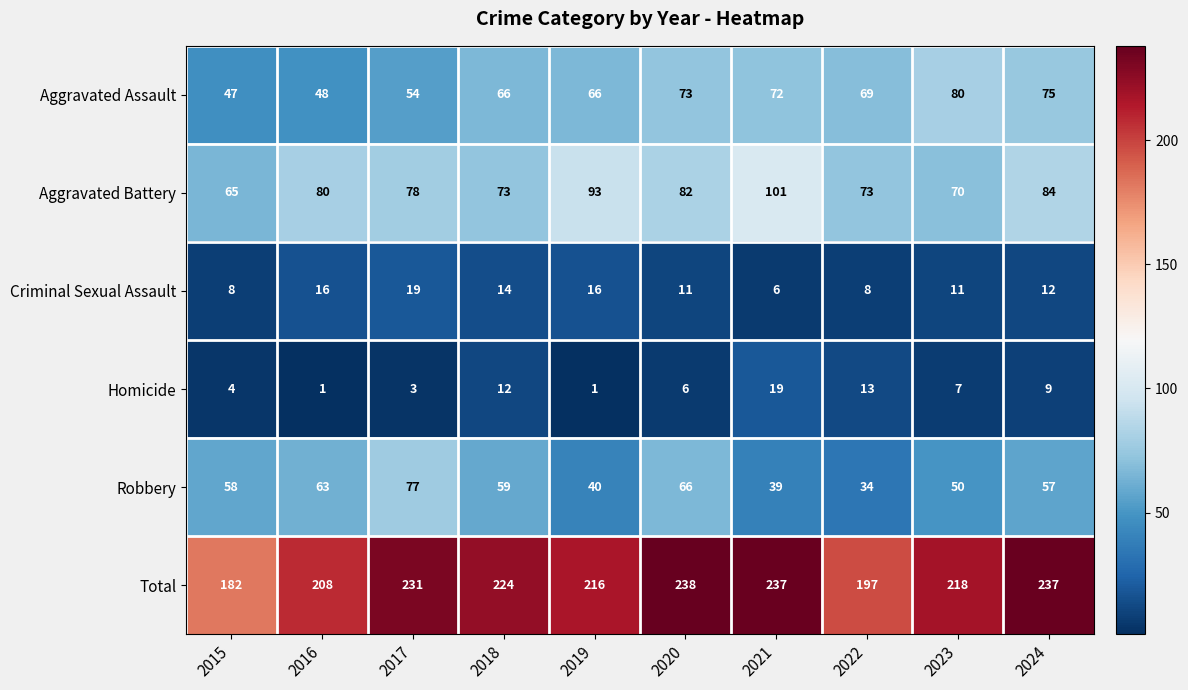

What is the total value across all series at 2022?

394